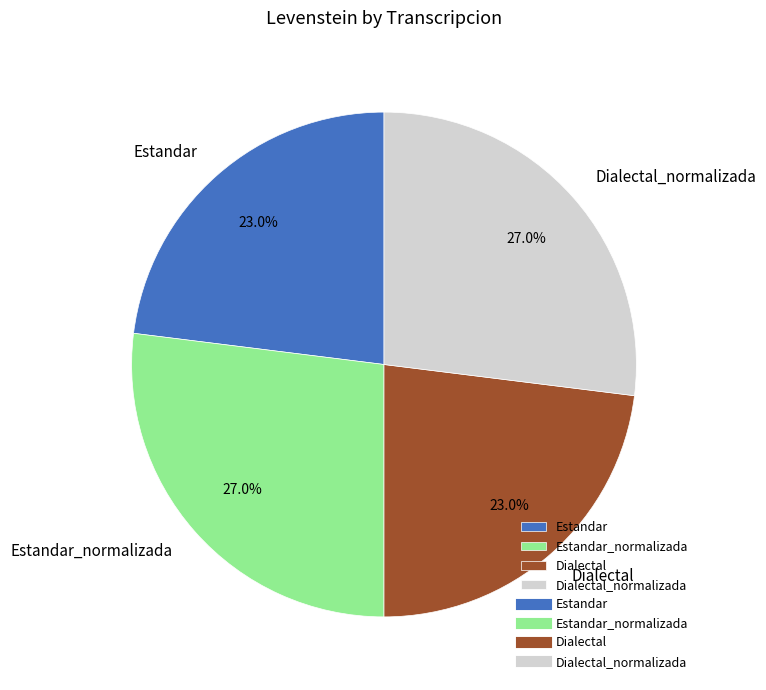

Count the number of slices in the pie.

4